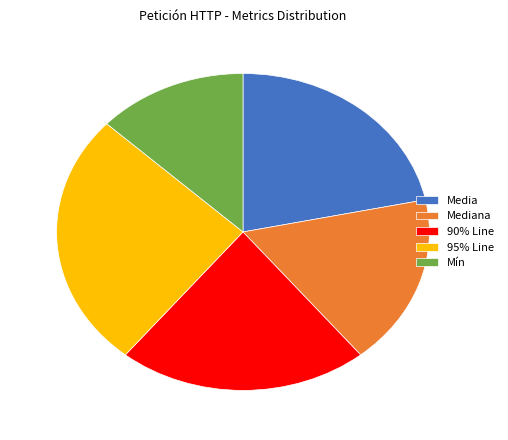

What is the ratio of the value at Media to the value at 90% Line?

1.0